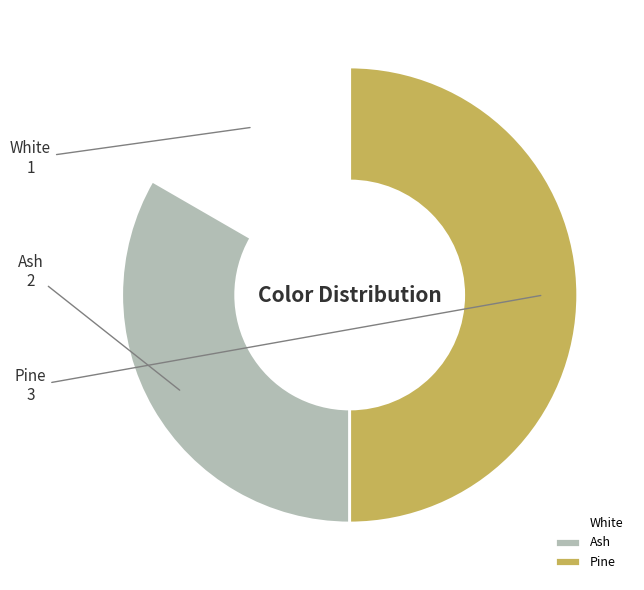

True or false: Ash accounts for 33% of the total.

True